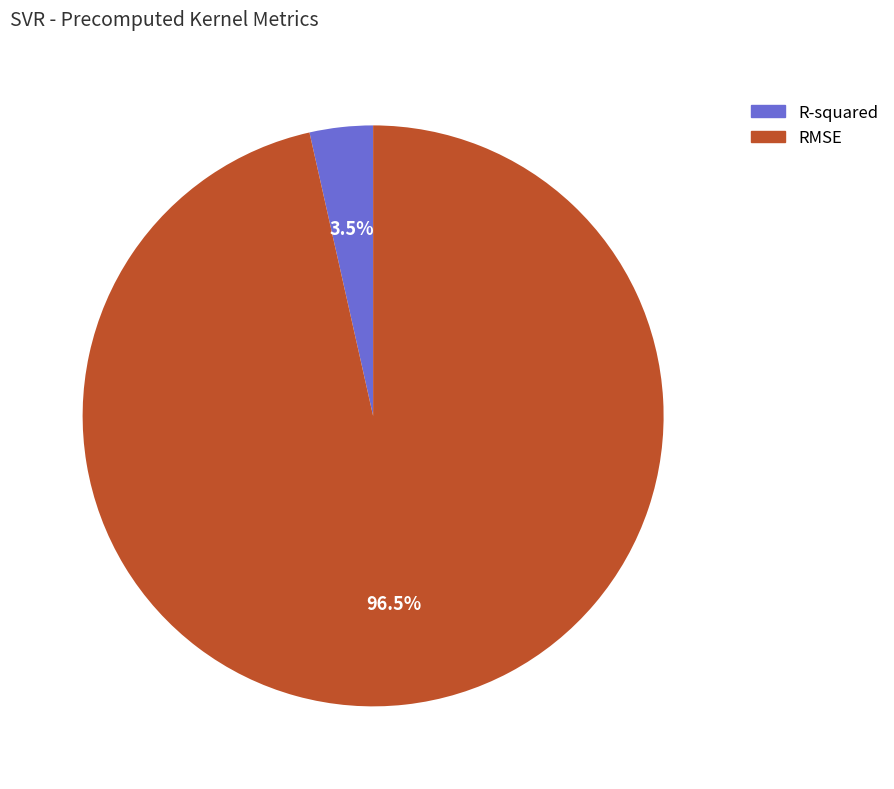

Which has a higher value, R-squared or RMSE?

RMSE